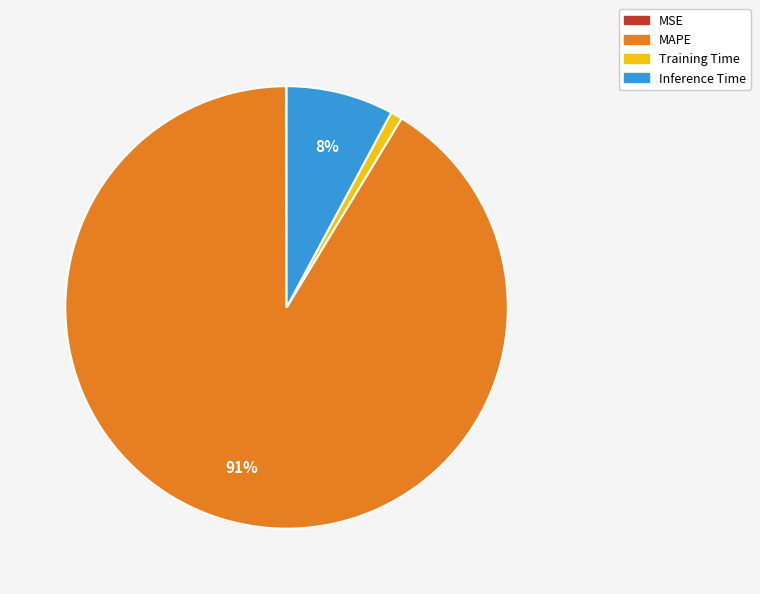

To the nearest percent, what portion does Training Time represent?

1%